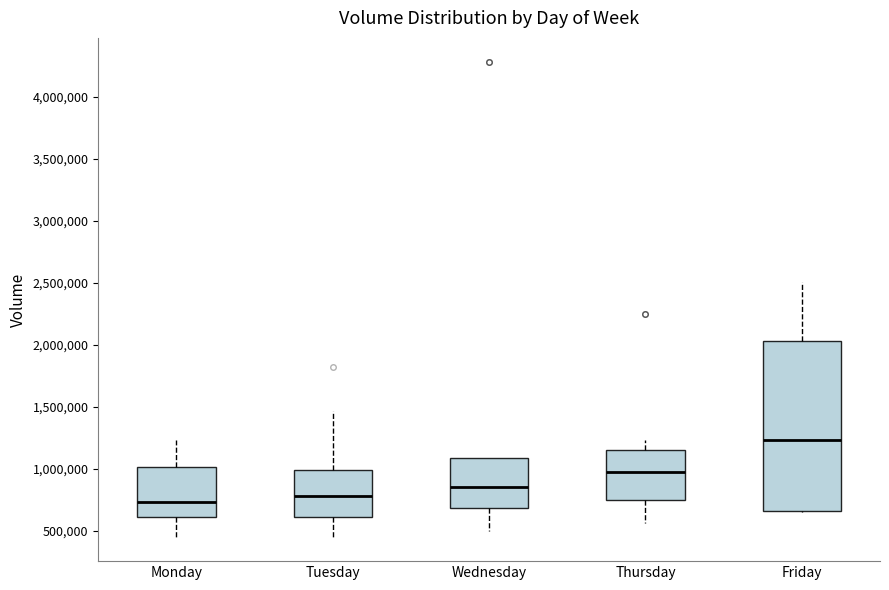

Comparing the boxes themselves (not the whiskers), which one is the tallest?

Friday